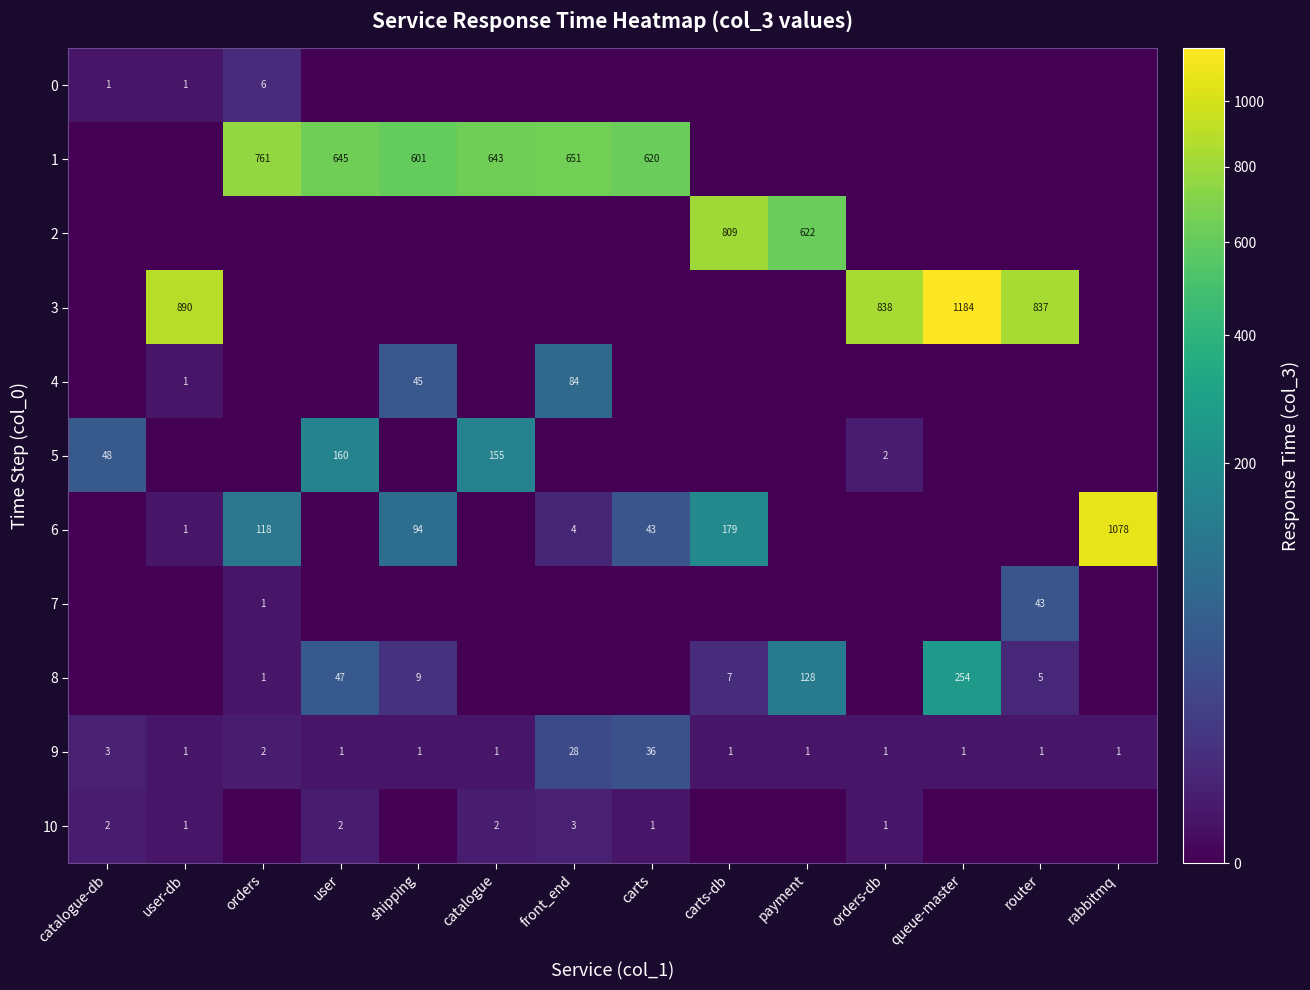

At which label is 9 closest to 18?

front_end